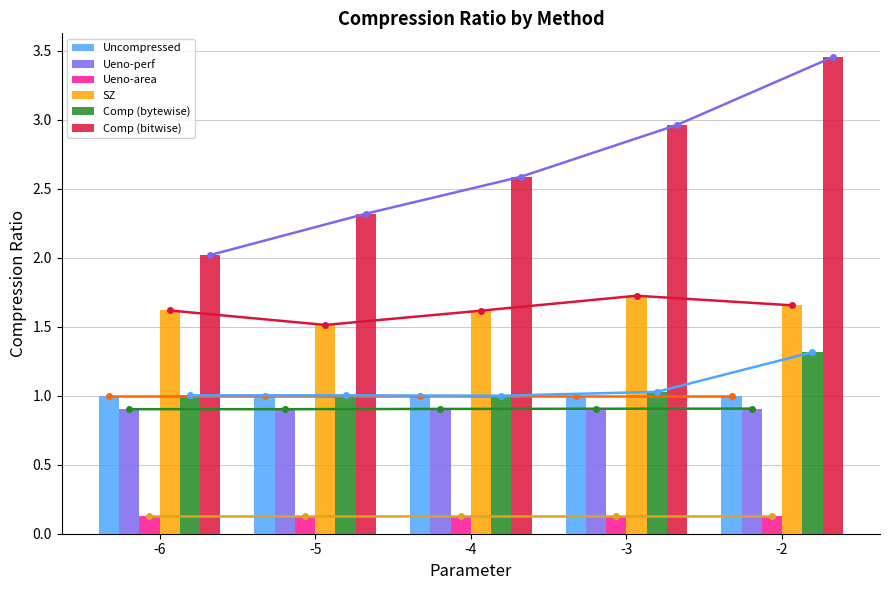

What is the maximum value shown in the chart?

3.5